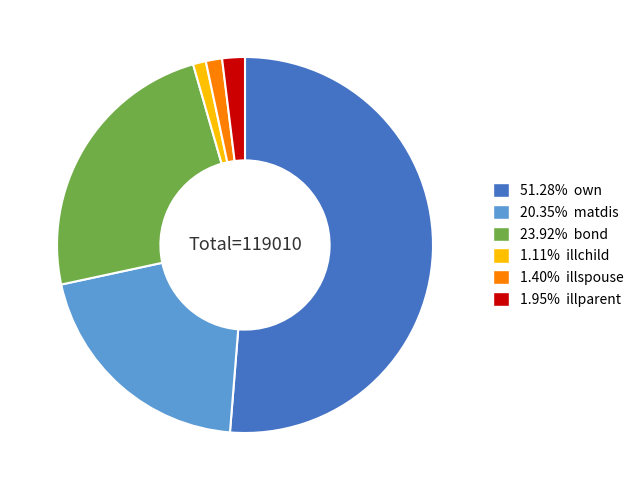

Is there a majority slice in this chart?

Yes